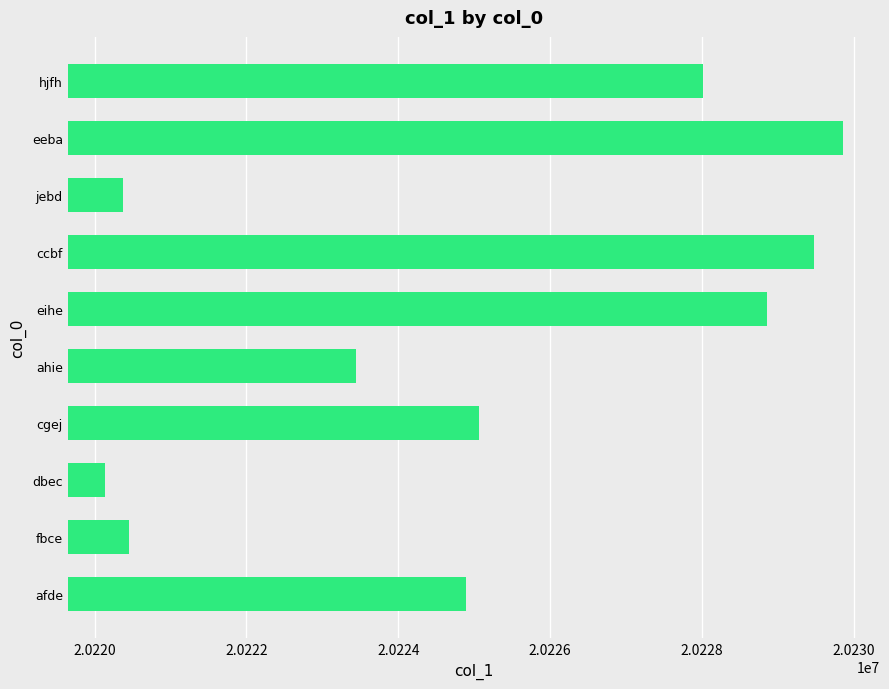

At which category does the chart reach its minimum across all series?

dbec